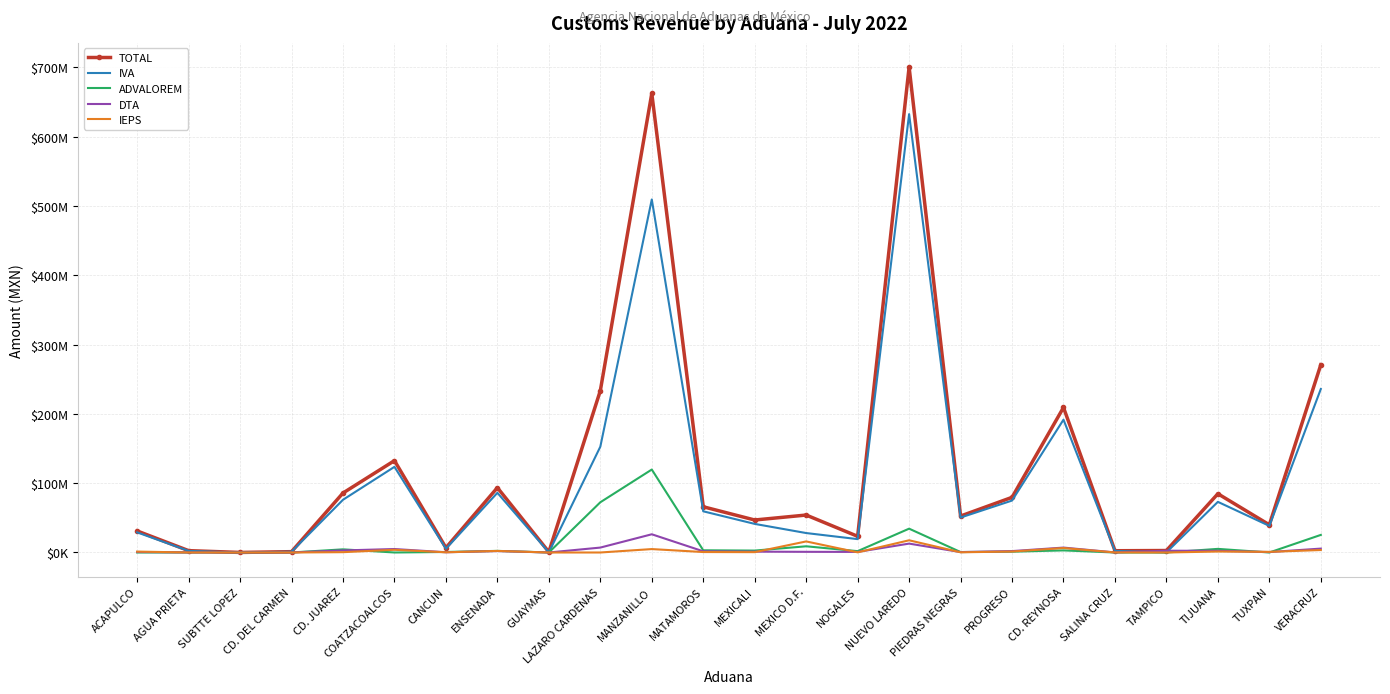

At which category does ADVALOREM reach its first local peak?

AGUA PRIETA